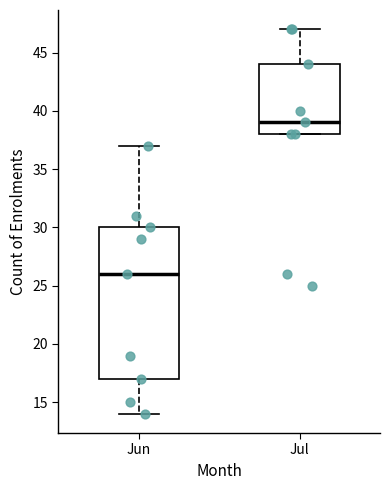

Comparing the boxes themselves (not the whiskers), which one is the tallest?

Jun